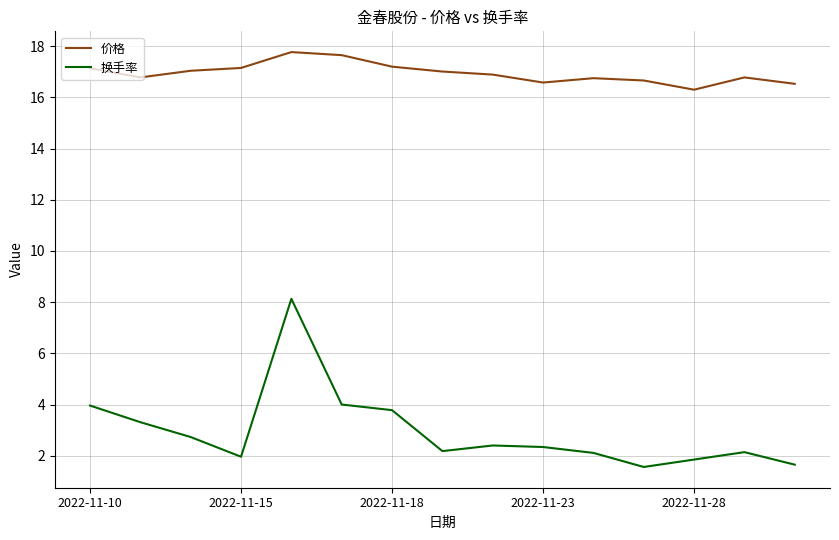

True or false: 价格 and 换手率 cross at least once.

False